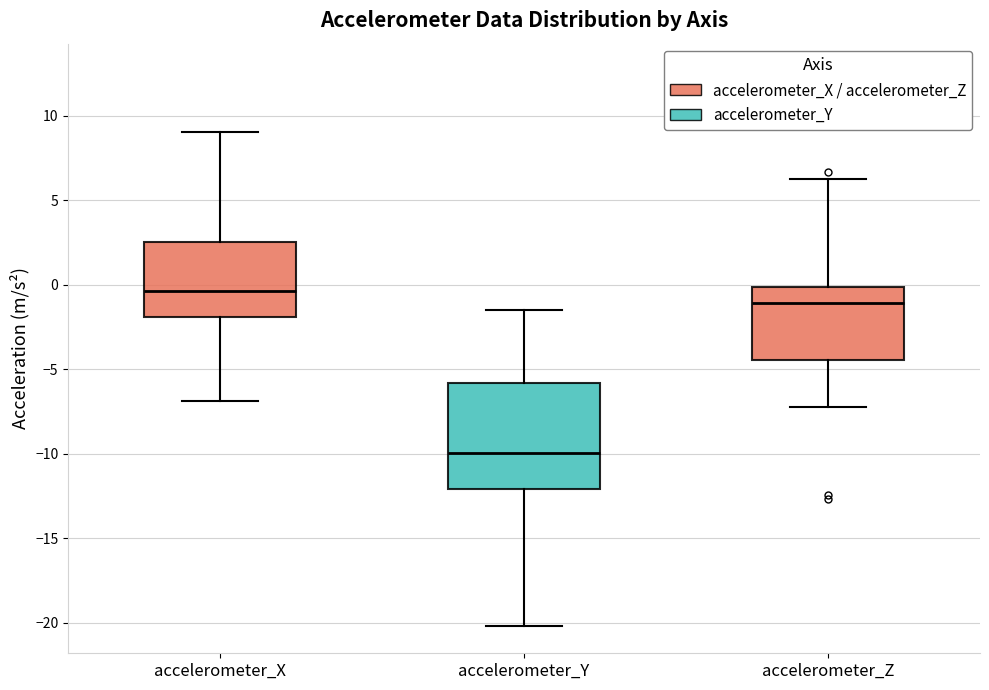

Reading left to right, transcribe this box plot: for each box, give where its median line is, the range the box spans, and where its two whiskers end, as read against the y-axis. The values are not printed on the chart, so give them approximately, as read against the axis.

accelerometer_X: median -0.5, box -2.0 to 2.5, whiskers -7.0 to 9.0
accelerometer_Y: median -10.0, box -12.0 to -6.0, whiskers -20.0 to -1.5
accelerometer_Z: median -1.0, box -4.5 to 0.0, whiskers -7.0 to 6.0